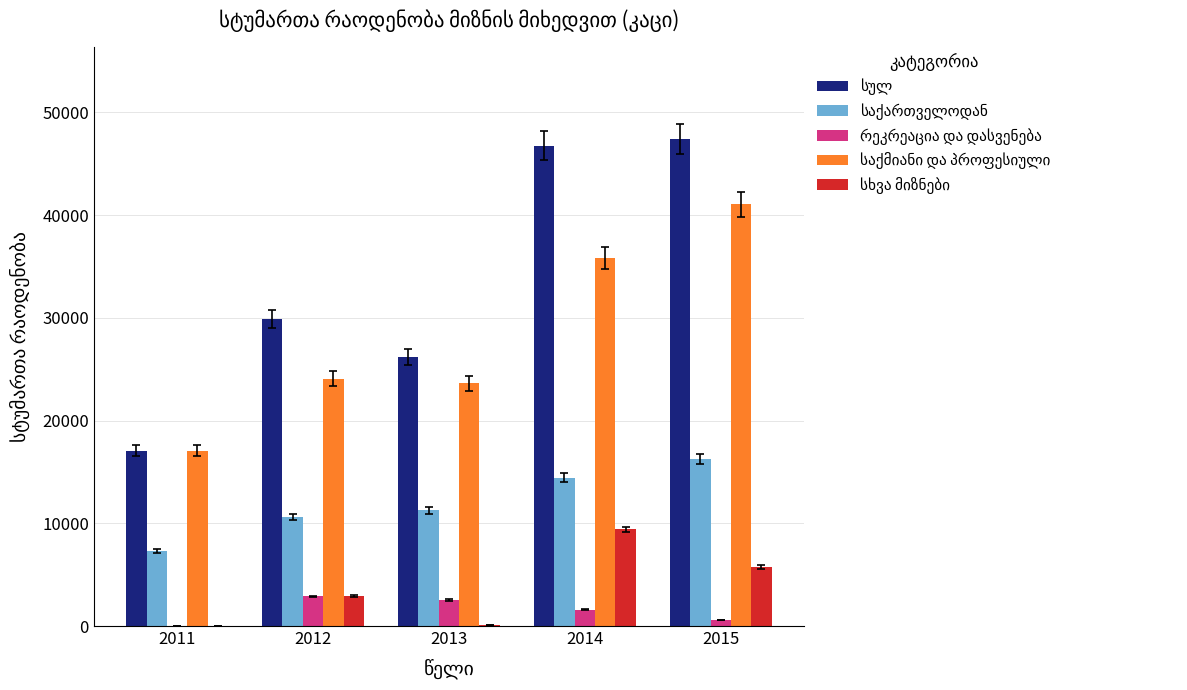

What is the total value across all series at 2011?

41435